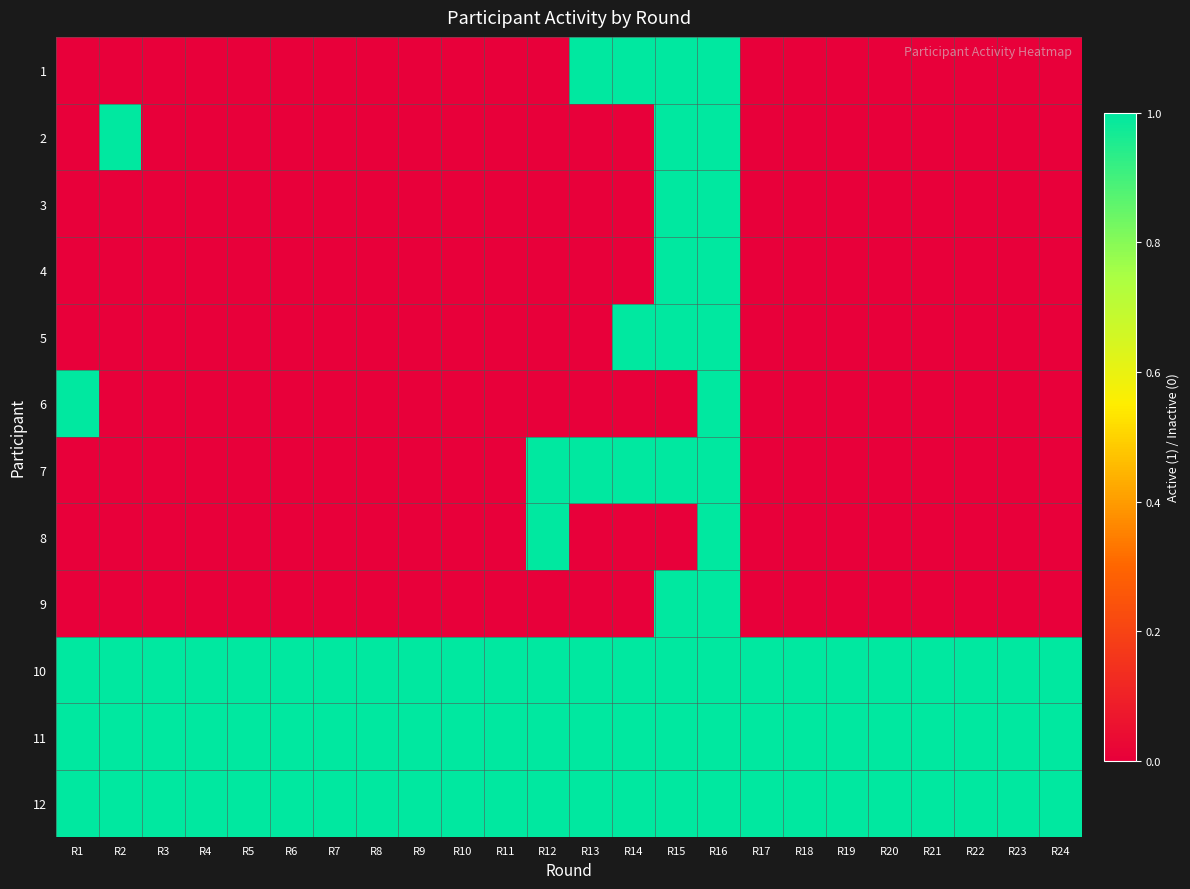

What is the spread (max minus min) of values at R12?

1